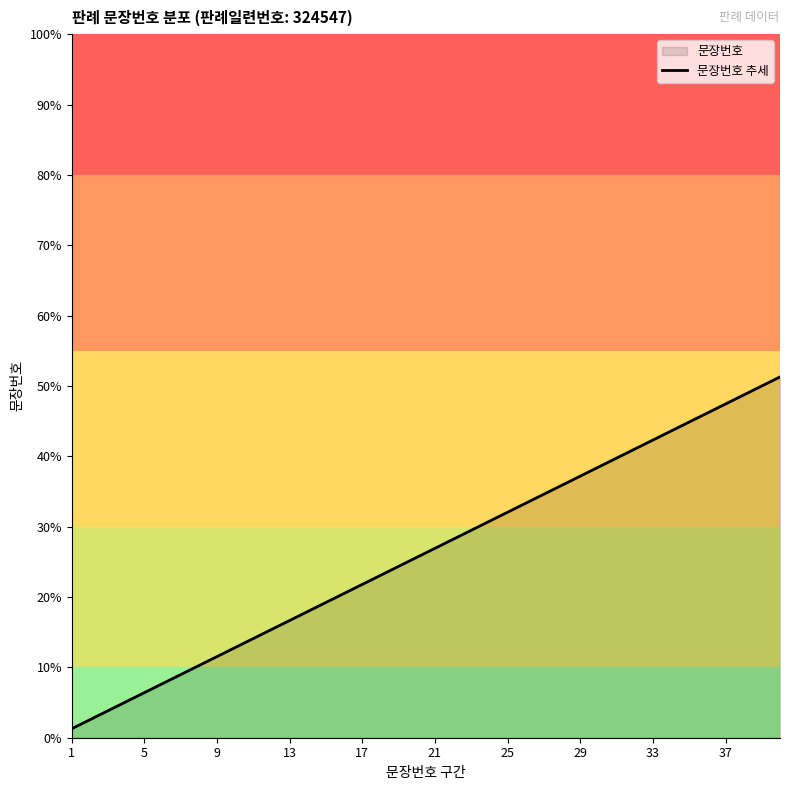

How many data points are less than 26?

20